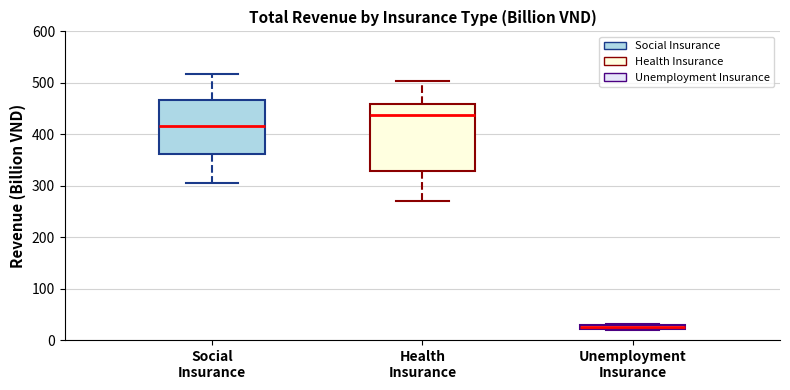

Which box's median line is the lowest?

Unemployment Insurance